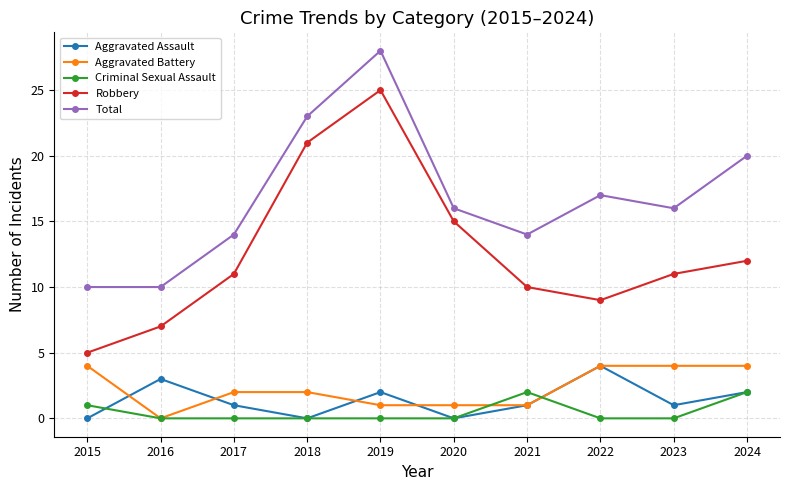

True or false: Total and Criminal Sexual Assault cross at least once.

False